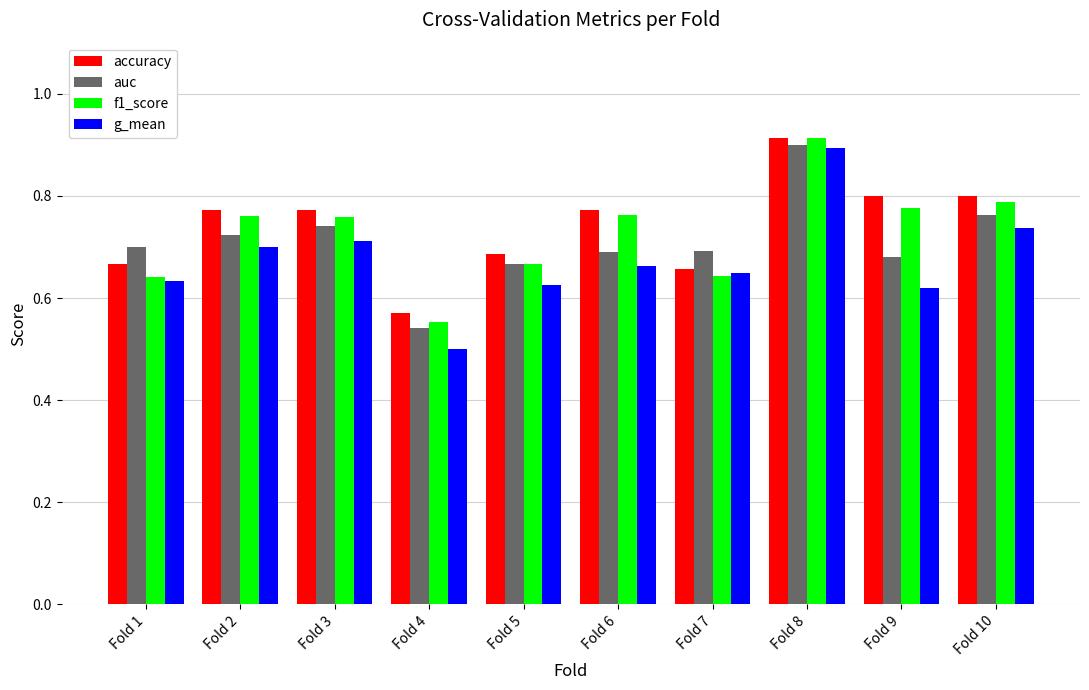

Does the chart contain any negative values?

No